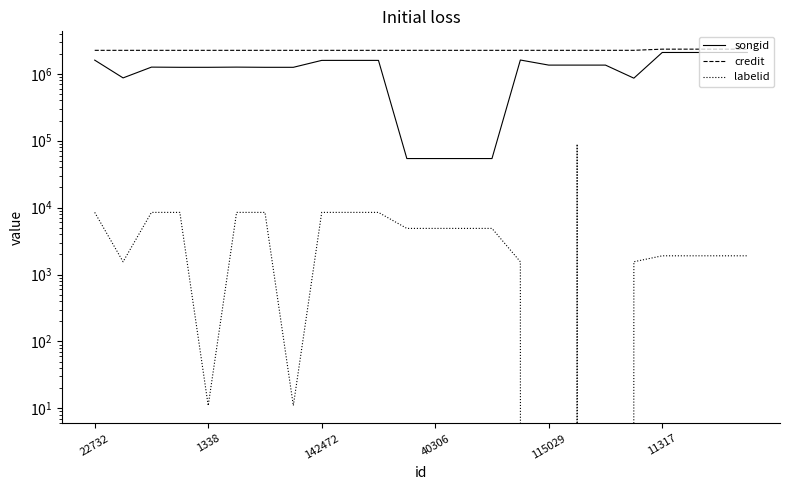

How many lines are shown in the chart?

3